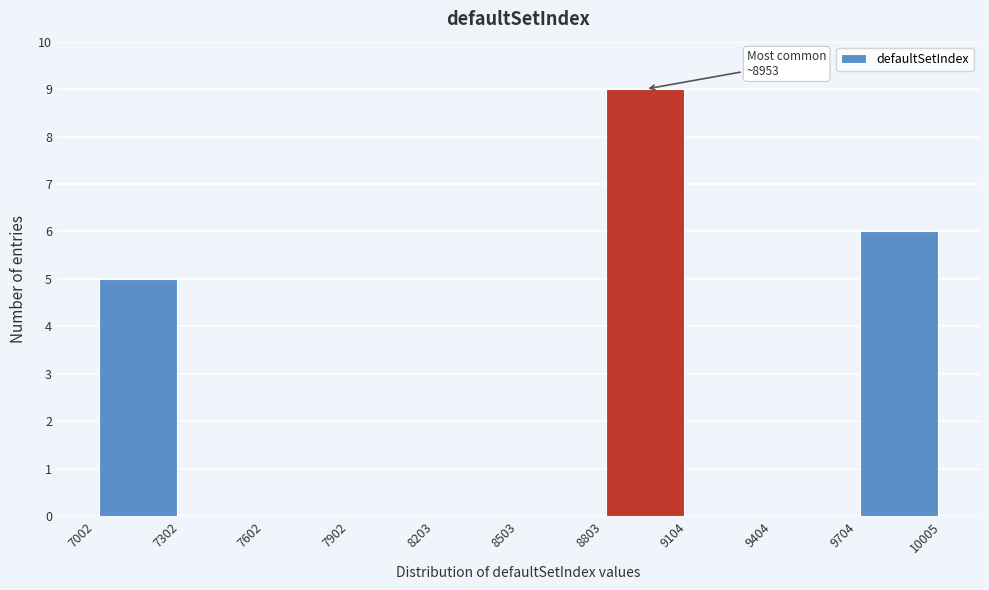

Which range on the x-axis has the tallest bar?

8803 to 9104